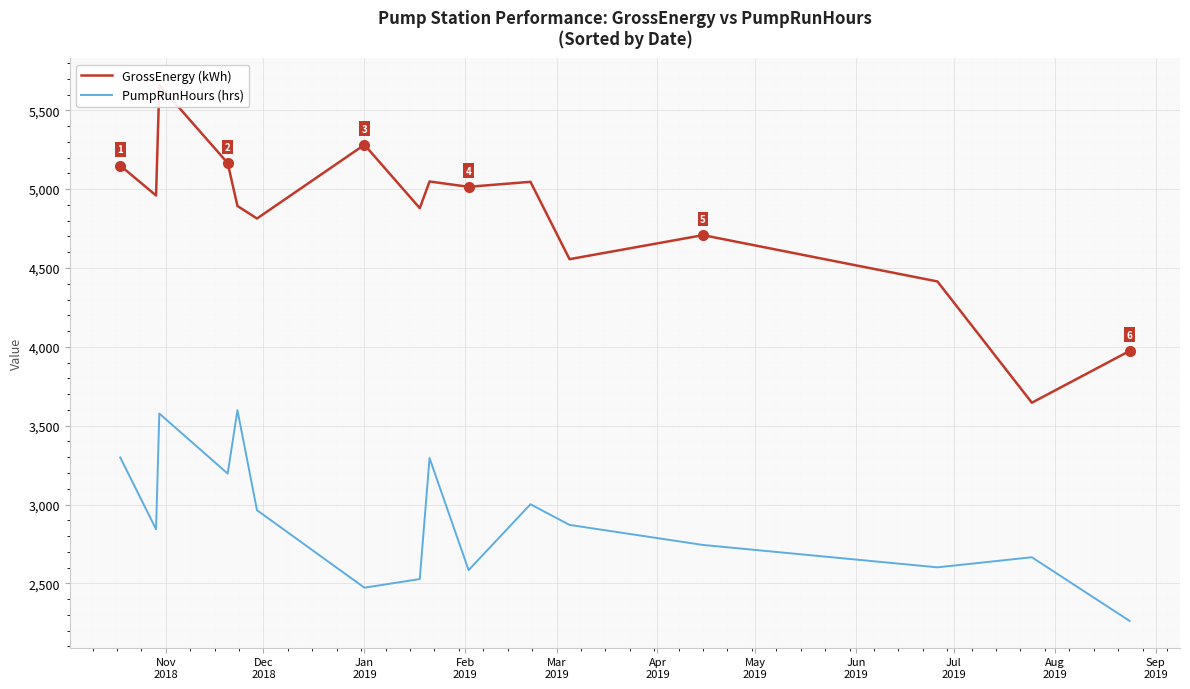

True or false: PumpRunHours (hrs) and GrossEnergy (kWh) intersect in this chart.

False